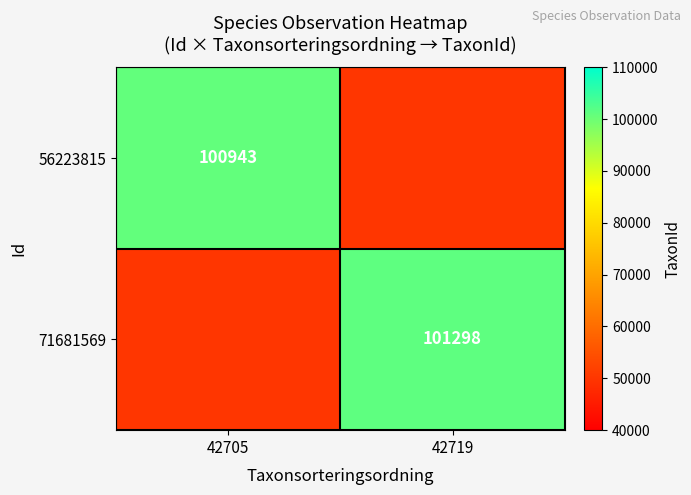

Is the value of 56223815 at 42705 greater than the value of 71681569 at 42719?

No